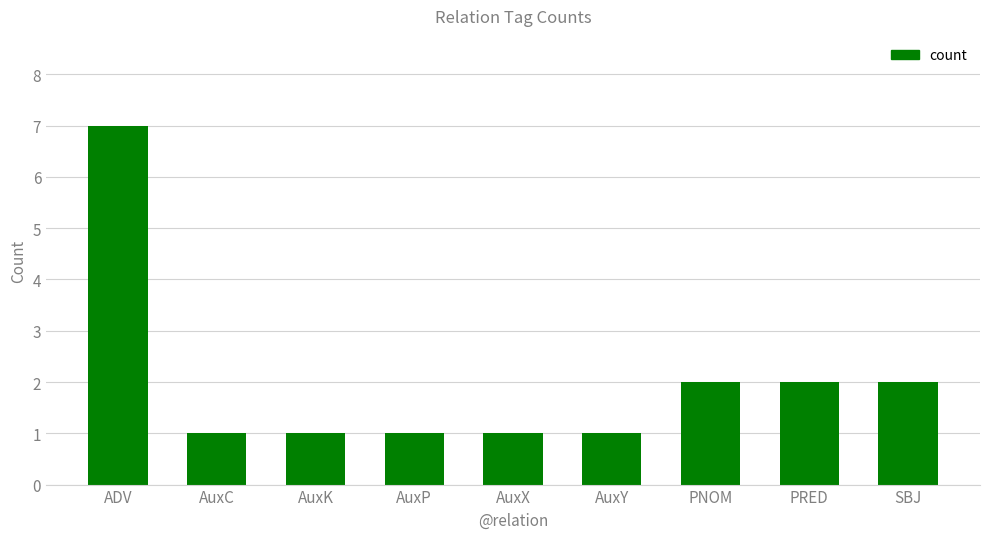

True or false: the data shows 1 at AuxP.

True